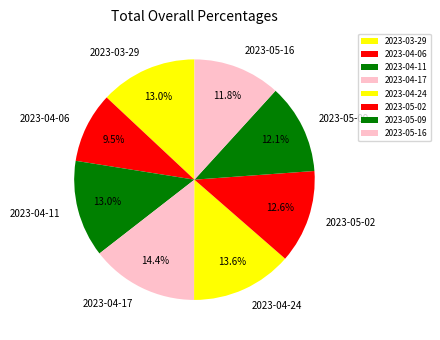

Does 2023-03-29 account for over 50% of the chart?

No